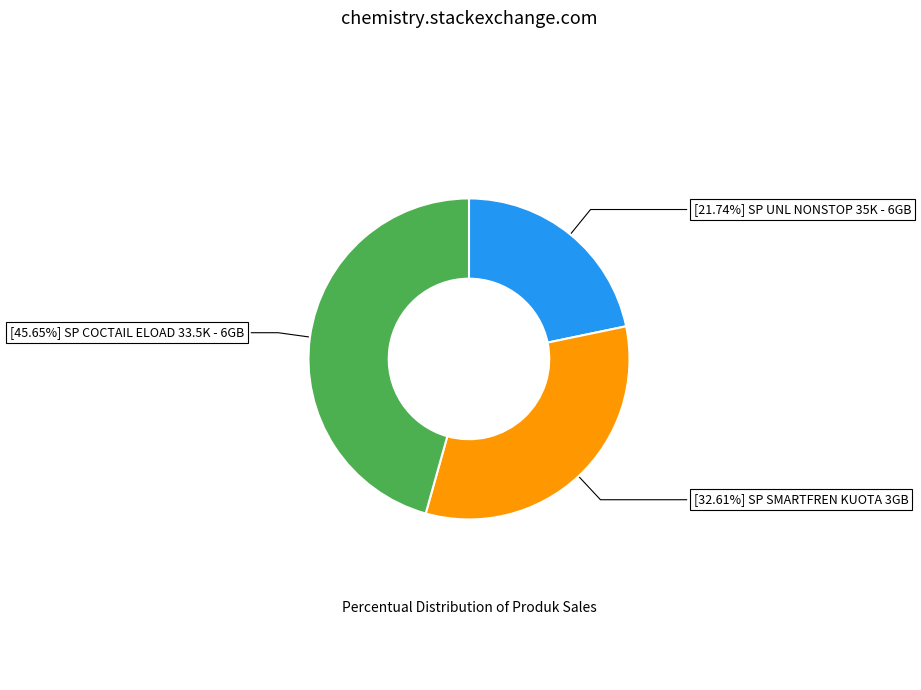

Is there a majority slice in this chart?

No